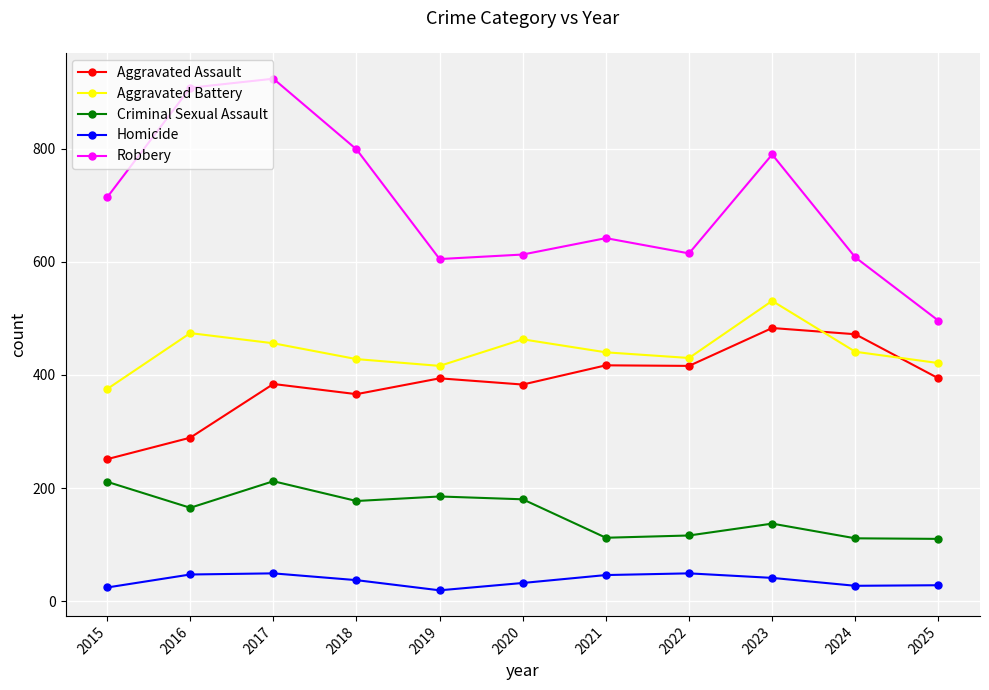

True or false: Aggravated Assault has a value of 394 at 2025.

True